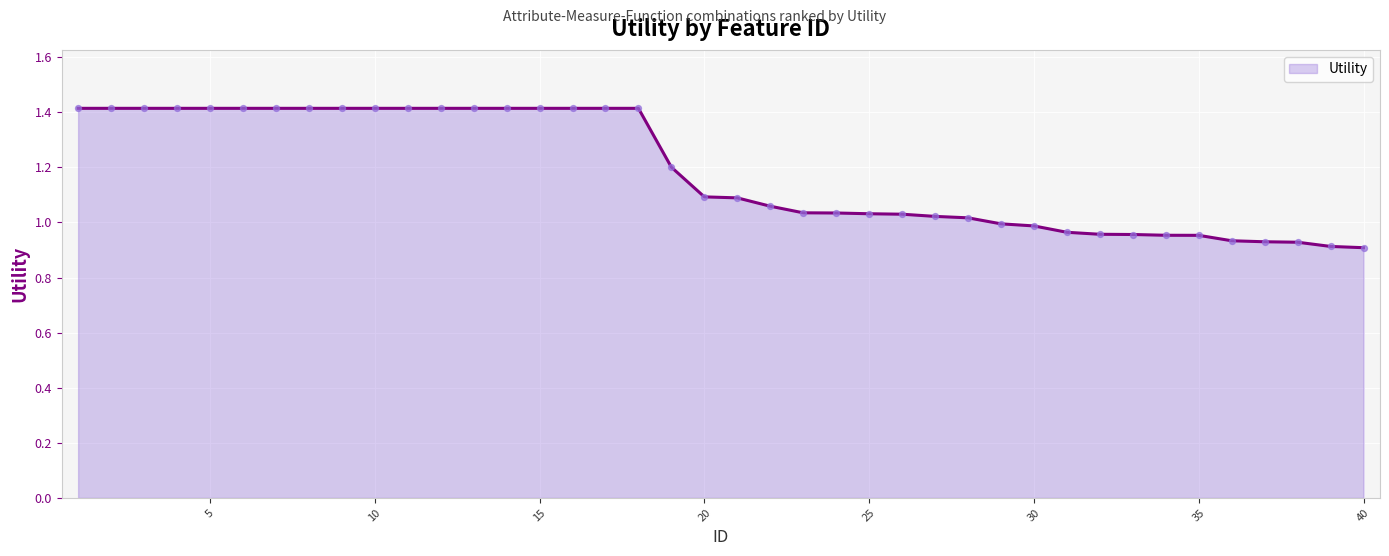

What is the greatest value displayed?

1.4